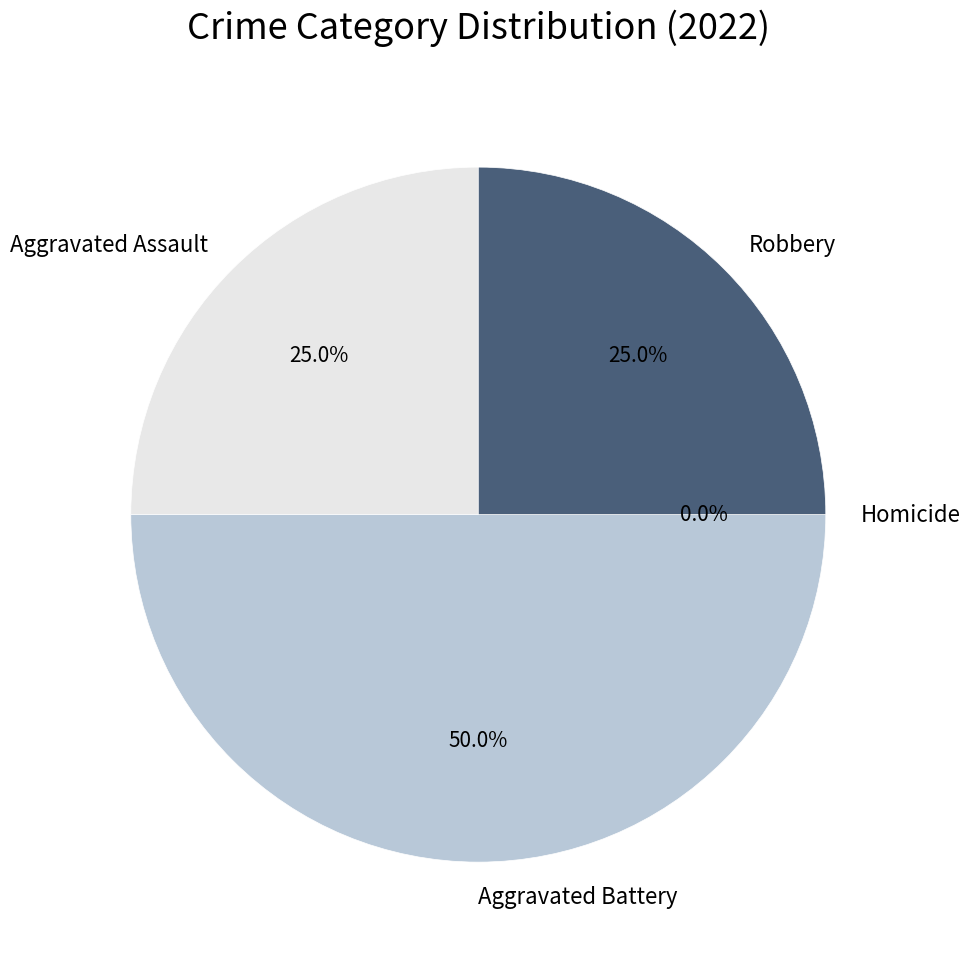

Is there any slice that represents more than half of the pie?

No